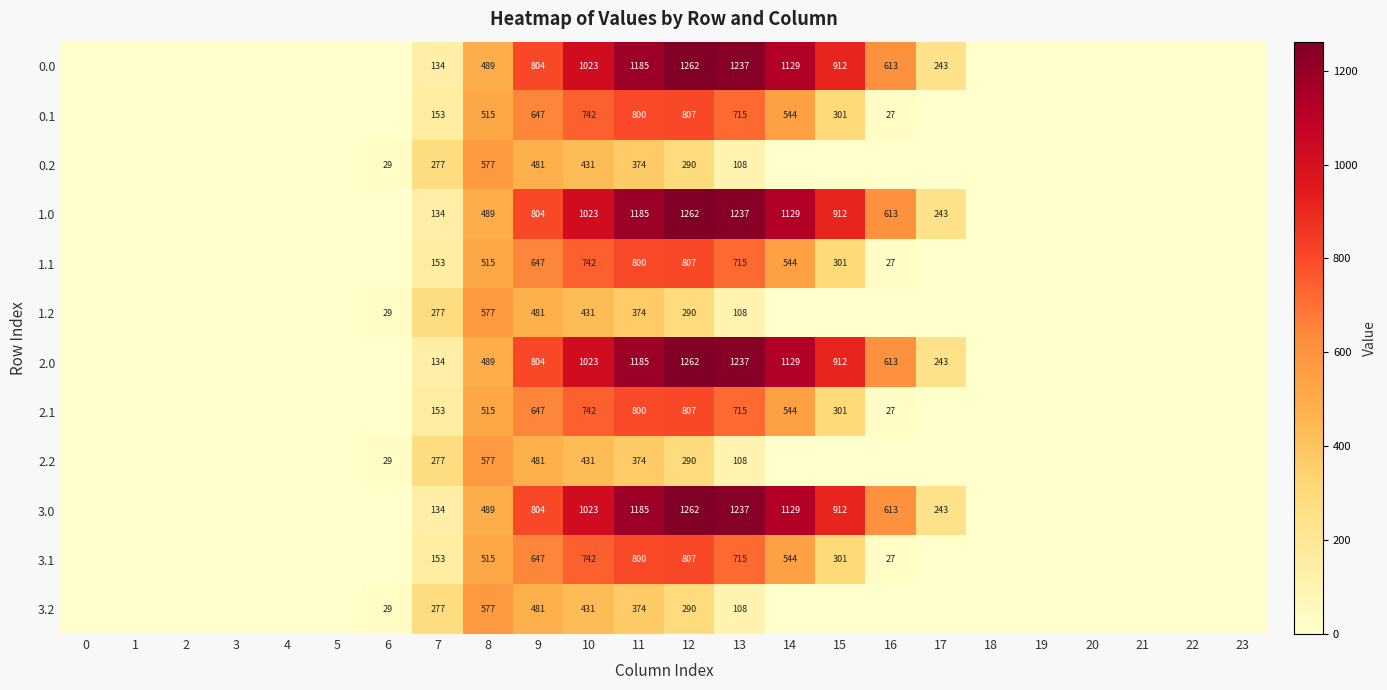

Is it true that 2.0 equals 1619 at 14?

False